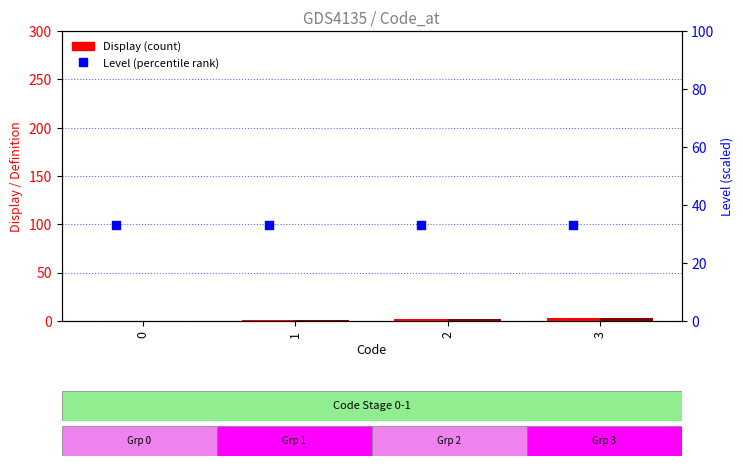

Which series reaches the maximum Y coordinate?

Level